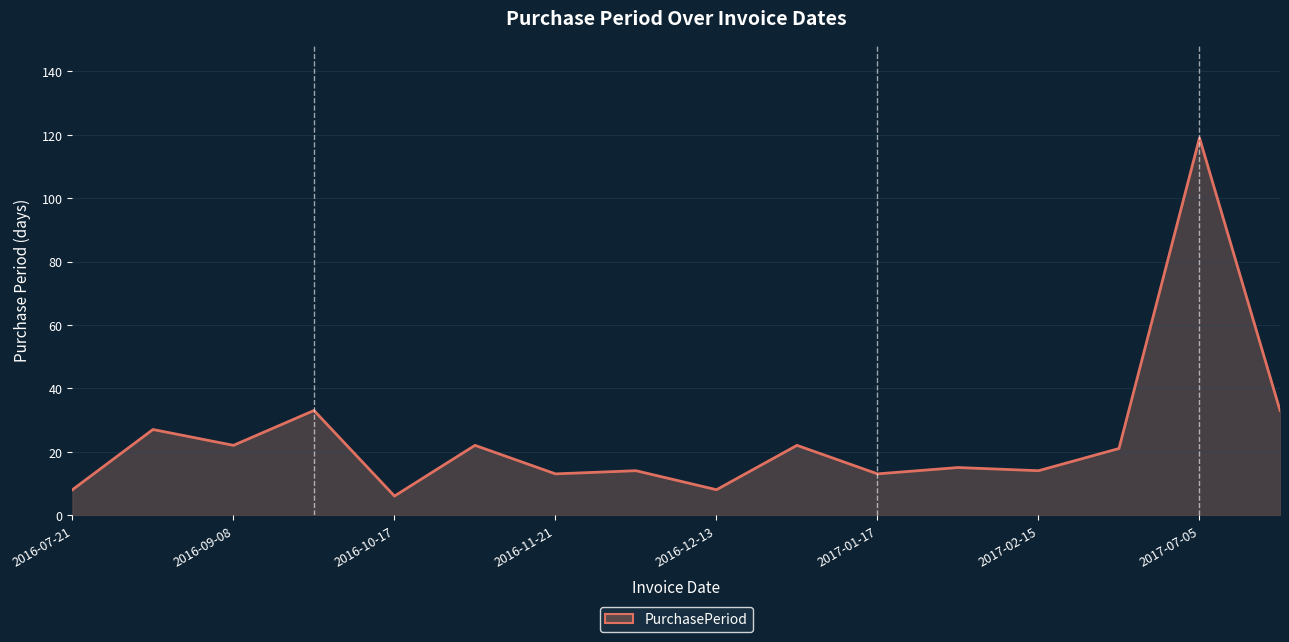

What is the smallest value displayed?

6